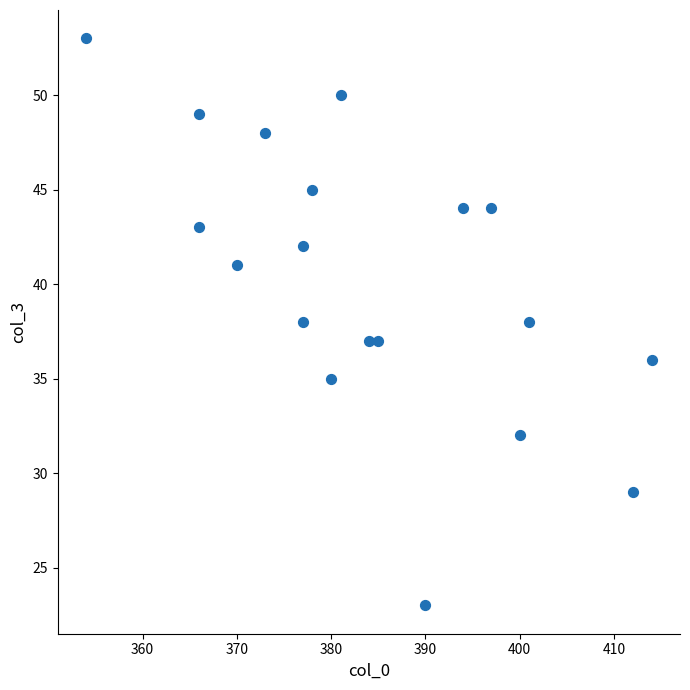

What is the range of Y values (max minus min)?

30